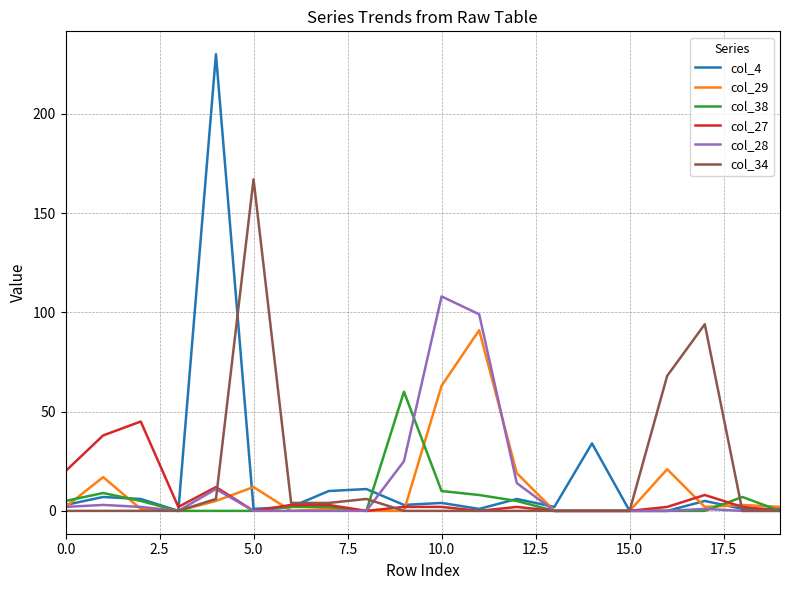

List the series in order of their peak value, highest first.

col_4, col_34, col_28, col_29, col_38, col_27